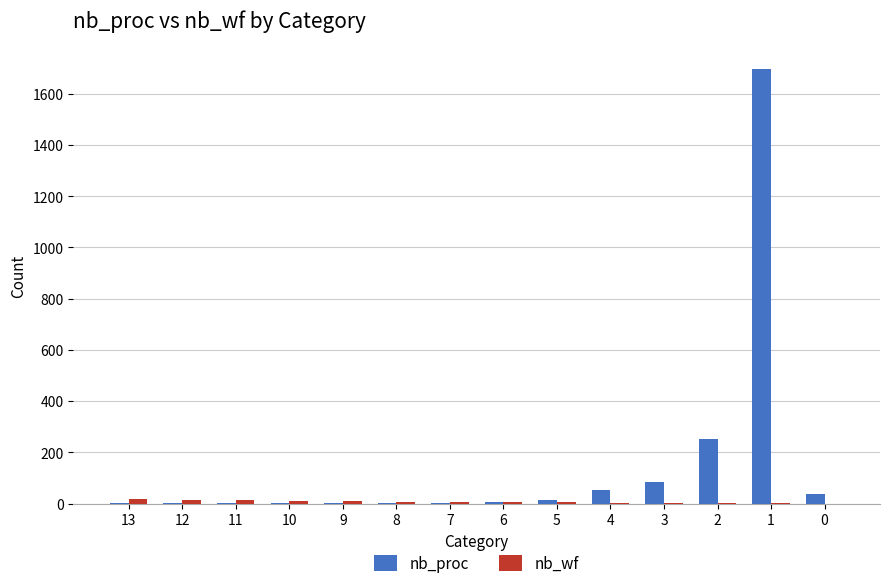

What is the sum of all nb_proc values?

2153